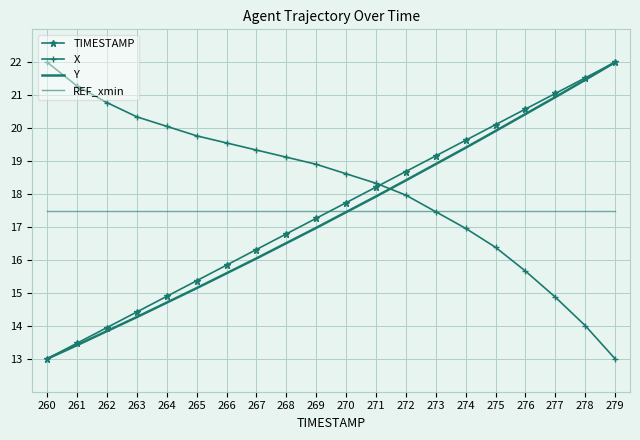

What are all the series names shown in the legend?

TIMESTAMP, X, Y, REF_xmin